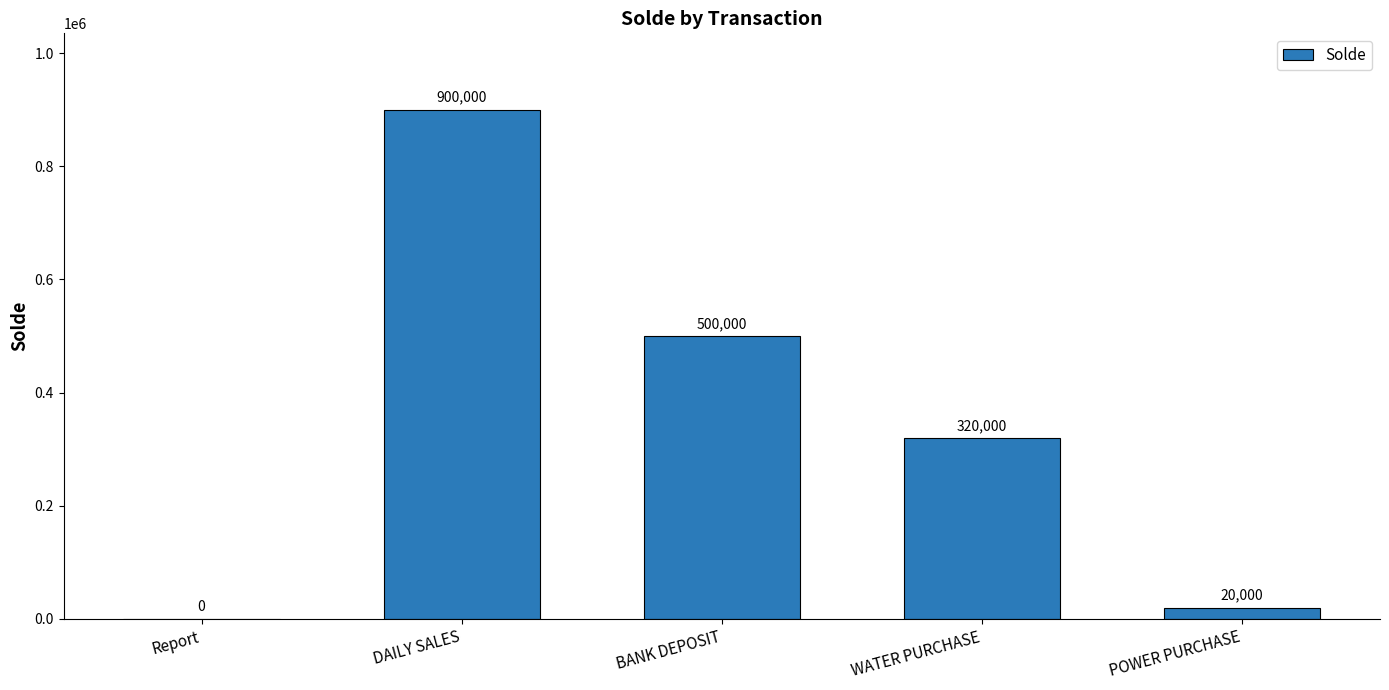

What is the difference between the values at BANK DEPOSIT and Report?

500000